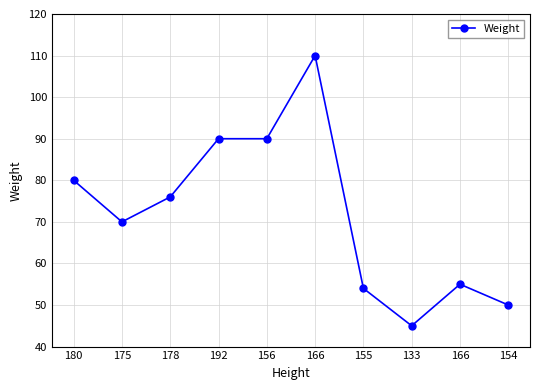

Does the chart have visible grid lines?

Yes